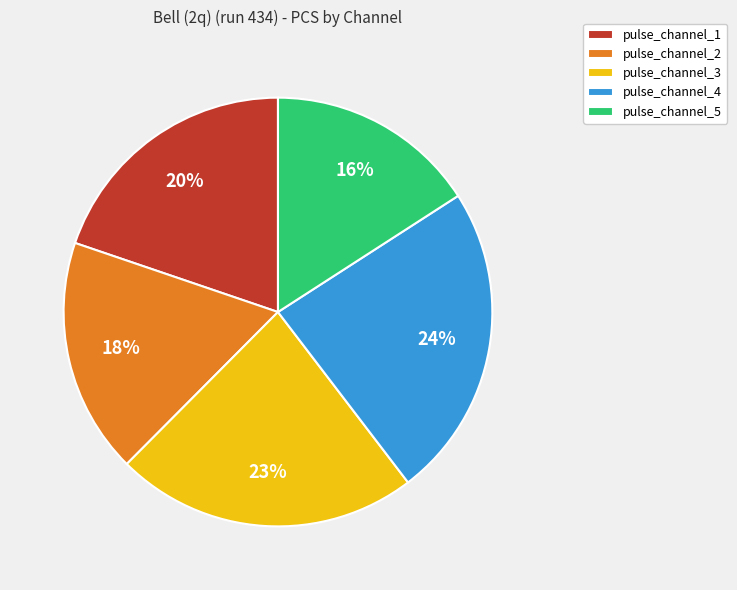

To the nearest percent, what is the difference between the pulse_channel_3 and pulse_channel_5 slice percentages?

7%